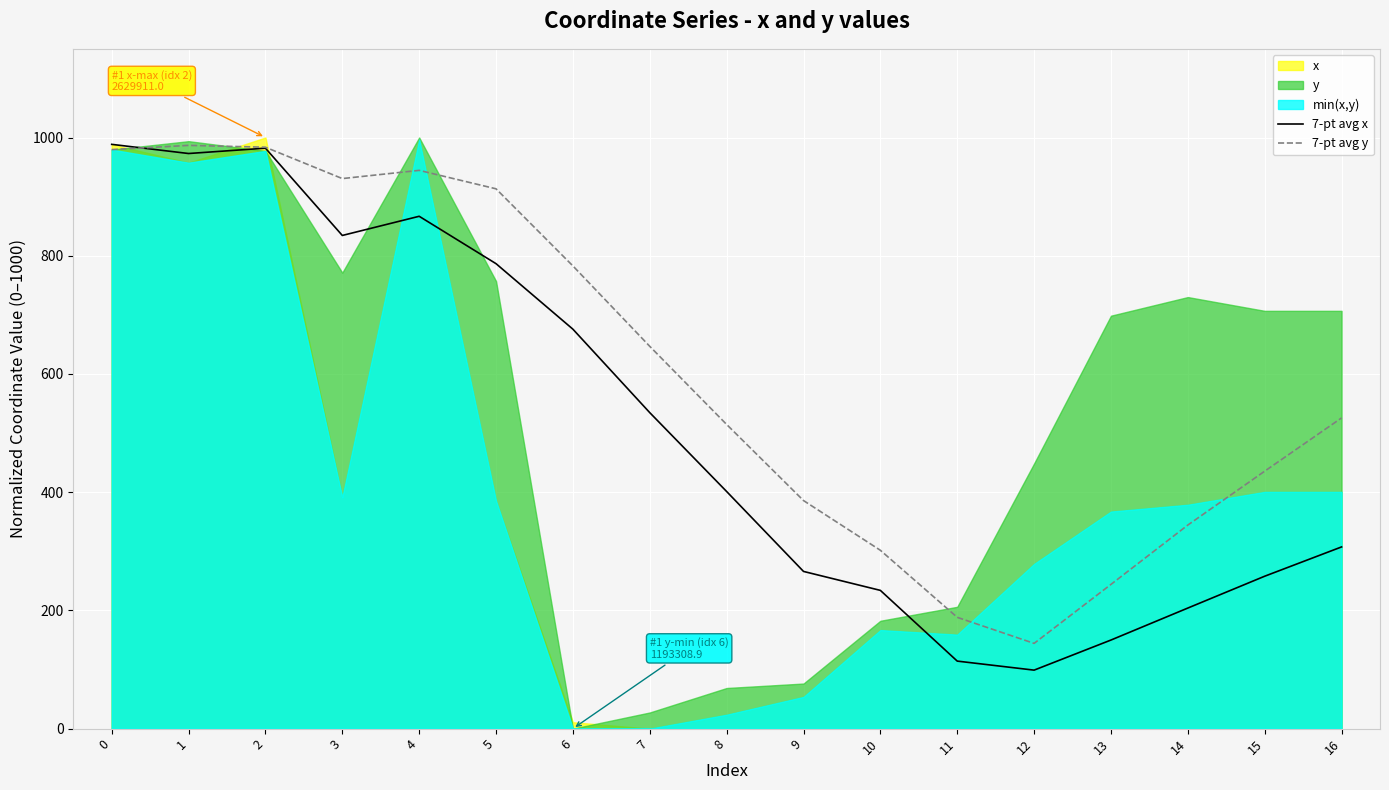

What is the highest value of the 7-pt avg x series?

988.4